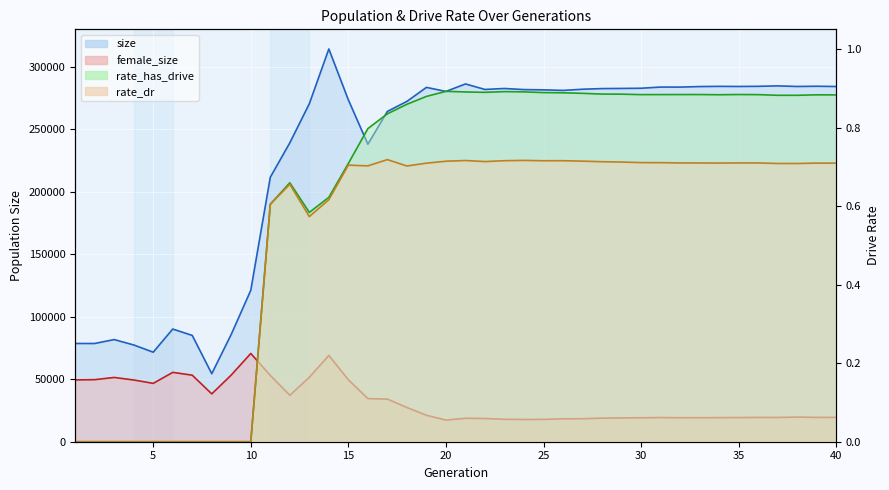

Rank the categories by rate_dr value from lowest to highest.

1, 2, 3, 4, 5, 6, 7, 8, 9, 10, 13, 11, 14, 12, 18, 16, 15, 38, 37, 19, 40, 39, 34, 33, 36, 35, 32, 31, 30, 29, 28, 22, 20, 27, 25, 23, 26, 21, 24, 17